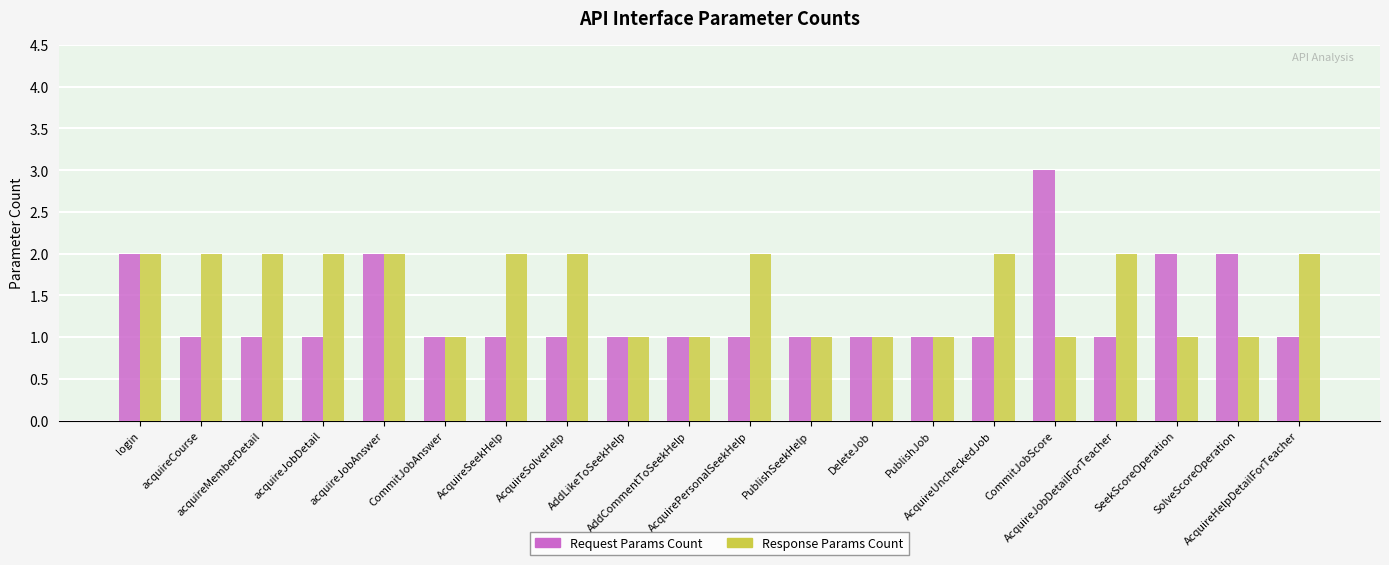

List the series in order of their overall mean, lowest first.

Request Params Count, Response Params Count